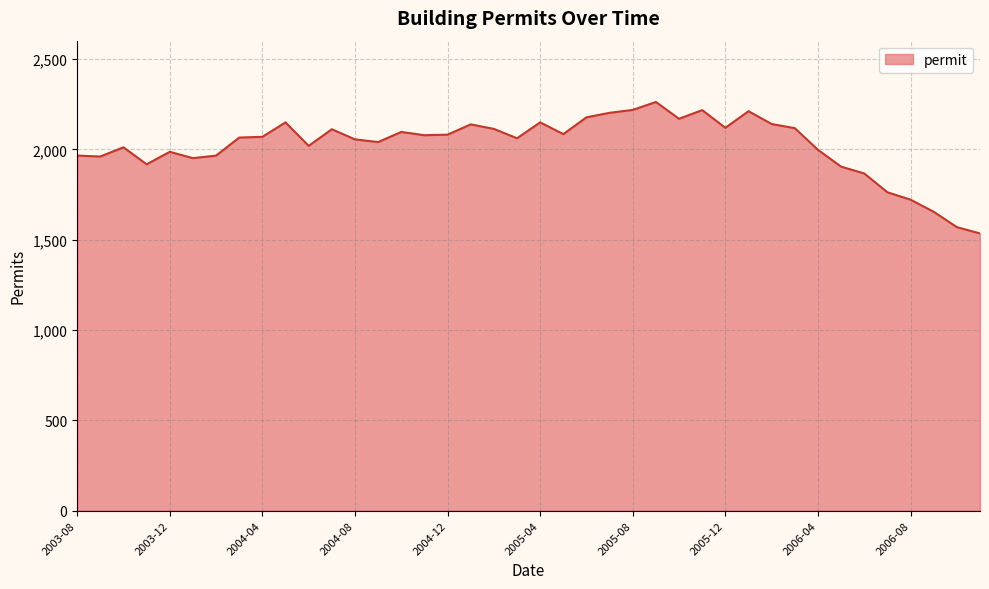

What is the sum of all values?

80942